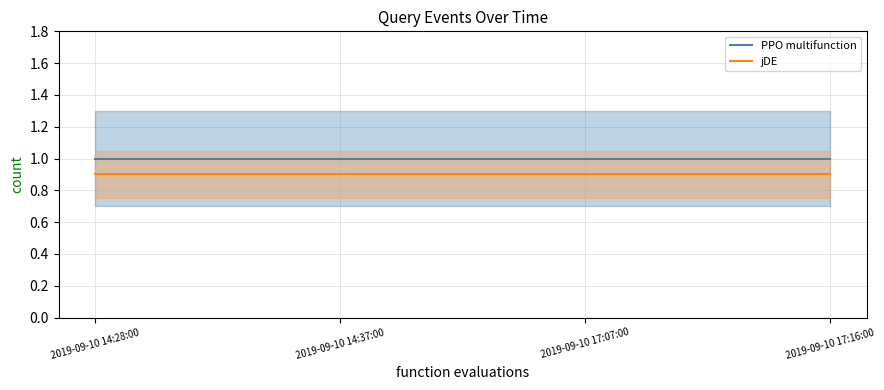

What is the total value across all series at 2019-09-10 17:16:00?

1.9